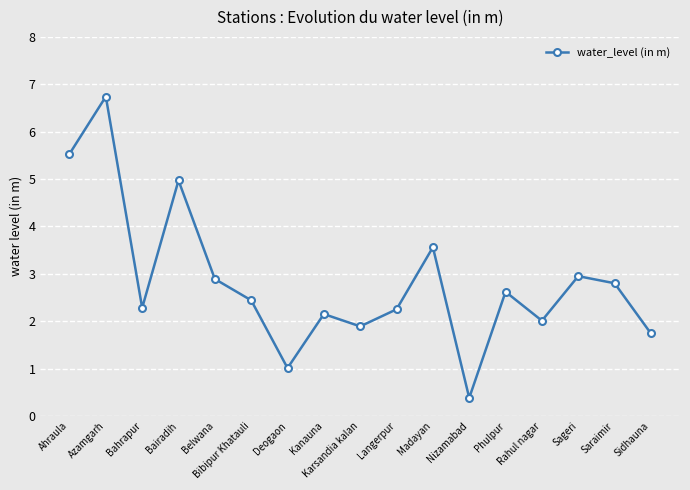

Which has a higher value, Kanauna or Phulpur?

Phulpur